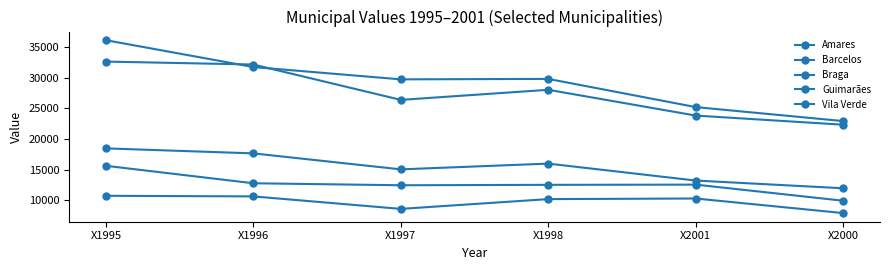

At how many categories does at least one series exceed 11838?

6